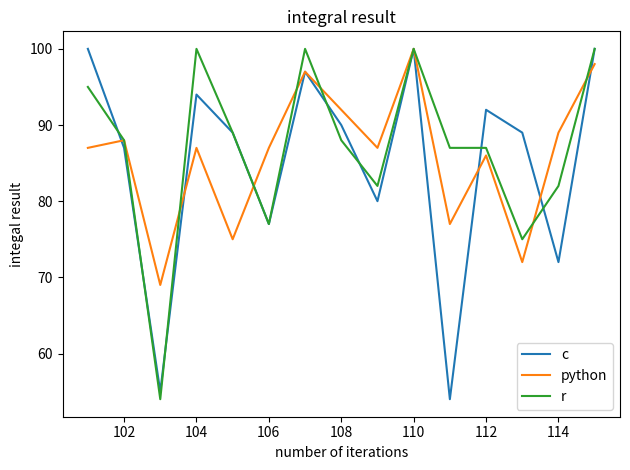

What is the minimum value shown in the chart?

54